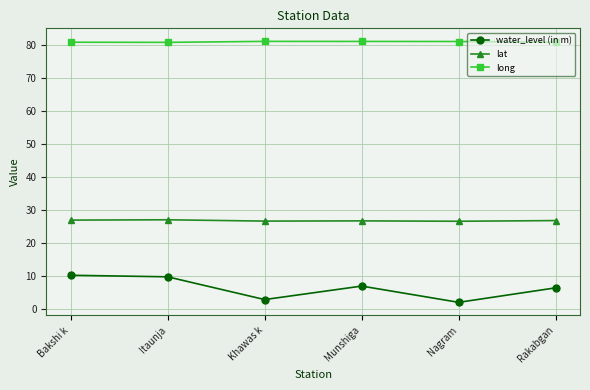

True or false: long has a value of 80.9 at Itaunja.

True